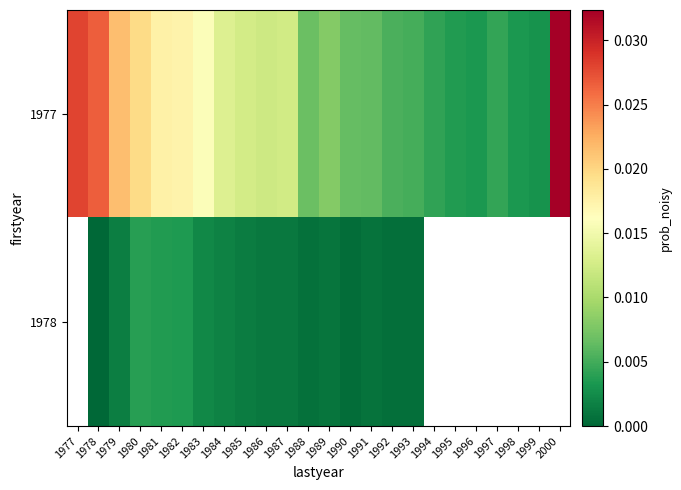

True or false: 1977 has a value of 0.0 at 1995.

False